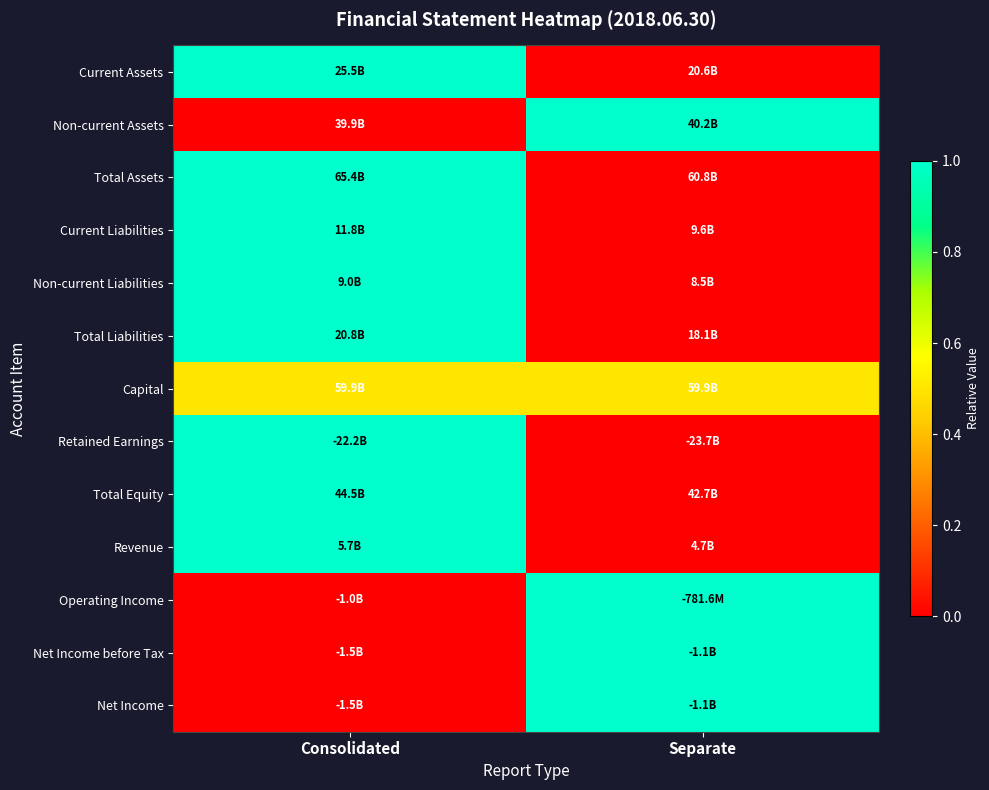

Which has a higher value, Separate or Consolidated?

Consolidated